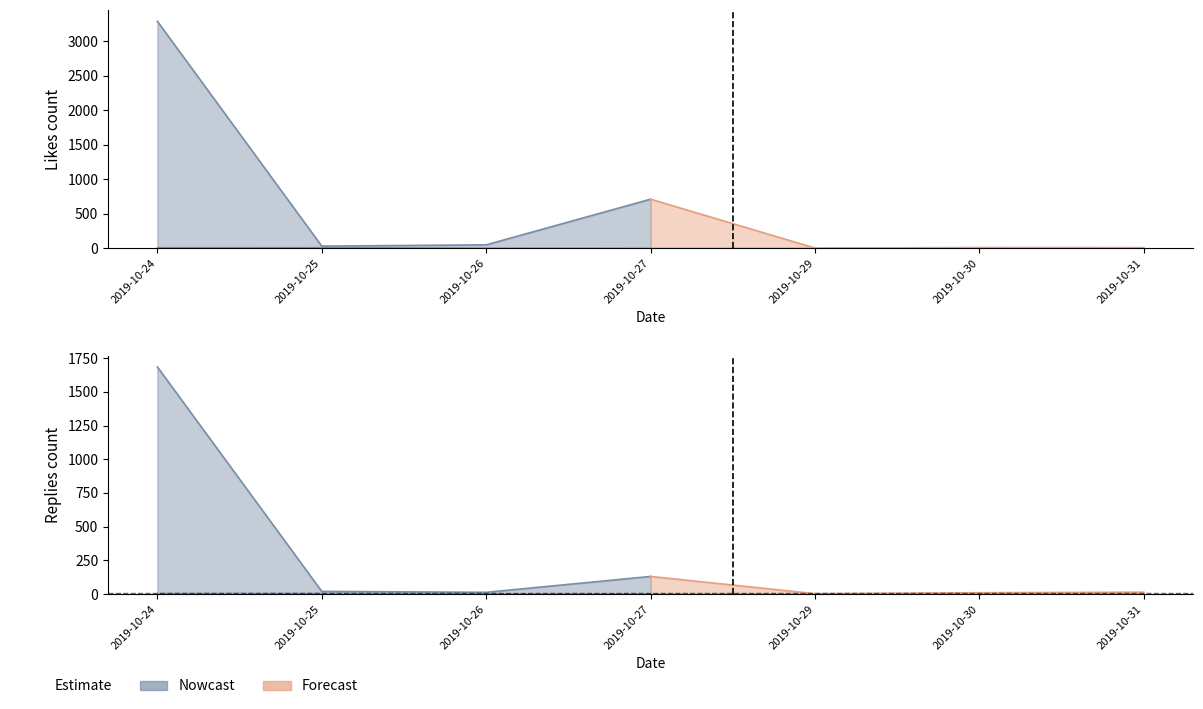

Does the chart display data point markers on the line(s)?

No